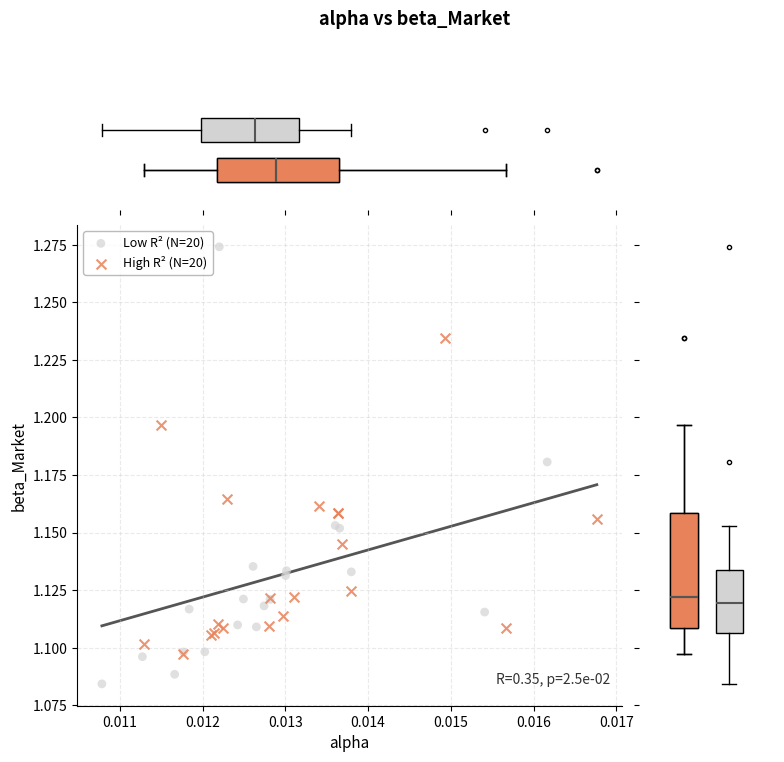

Which series contains the highest Y value?

Low R² (N=20)